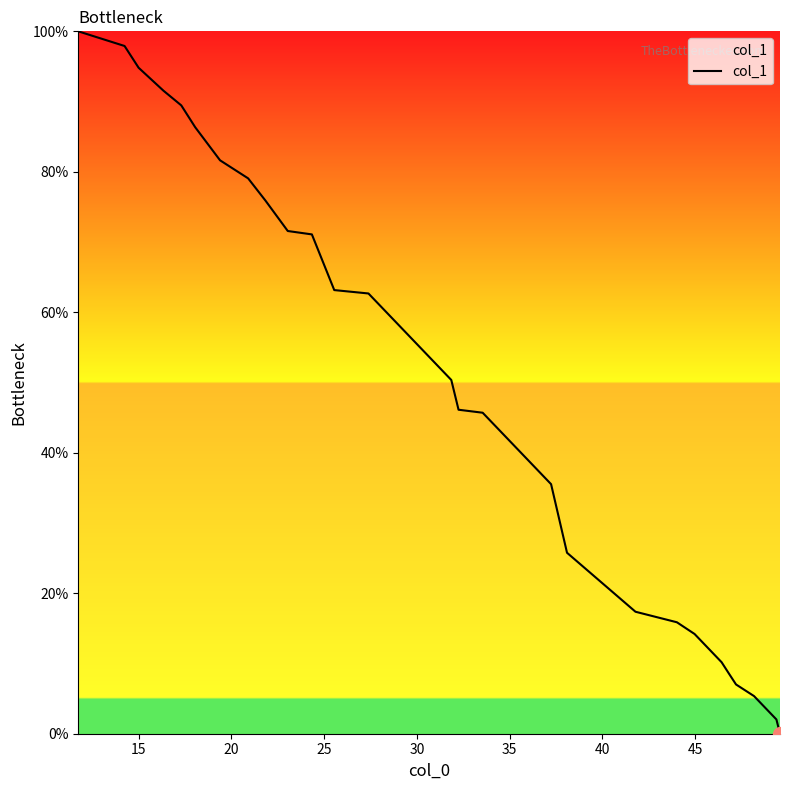

What is the greatest value displayed?

100.0